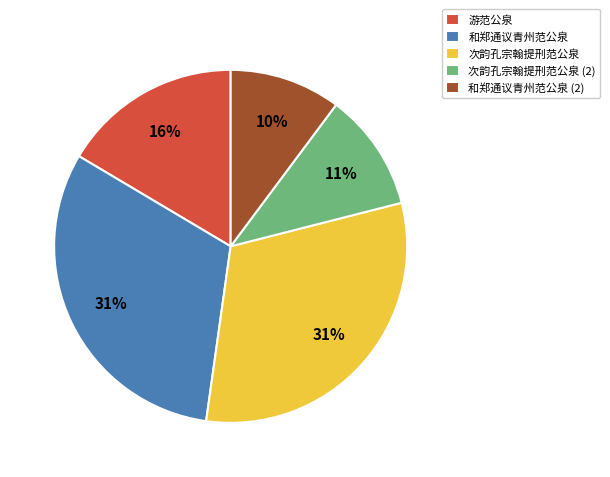

Which slice is the smallest?

和郑通议青州范公泉 (2)